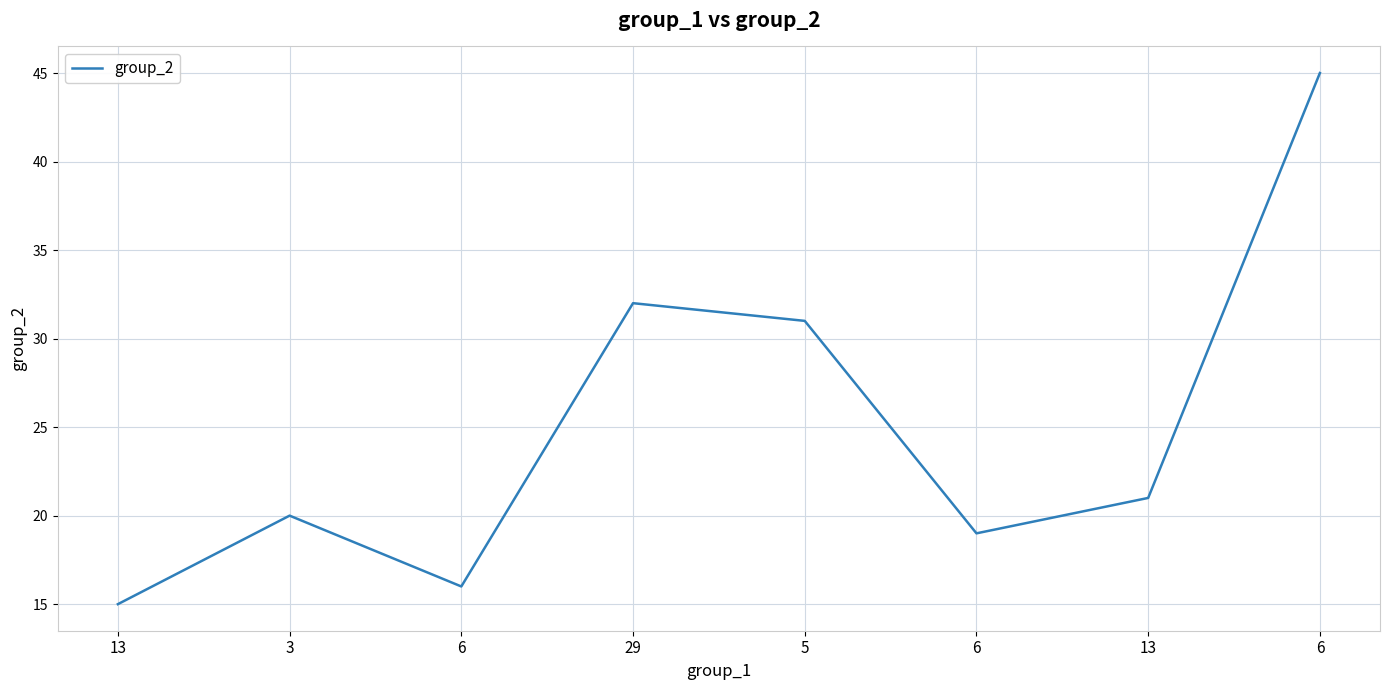

What is the value of the 1st point from the left?

15